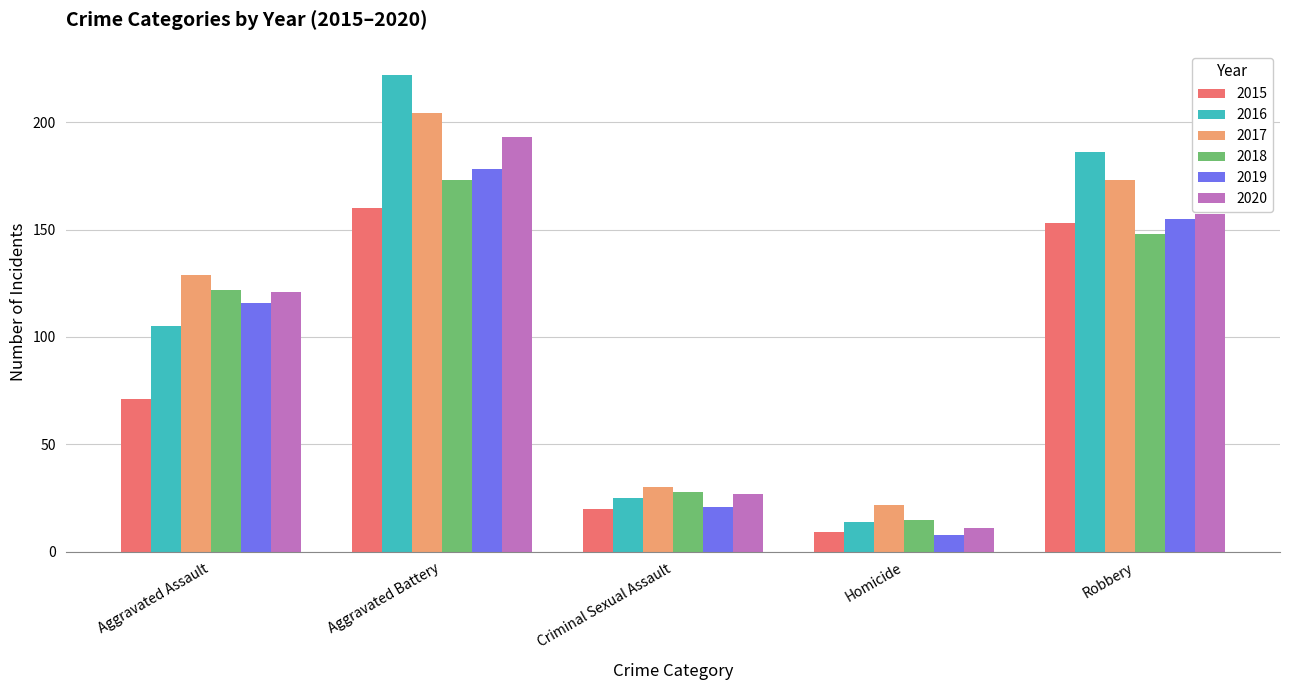

Which series has the largest range (max minus min)?

2016